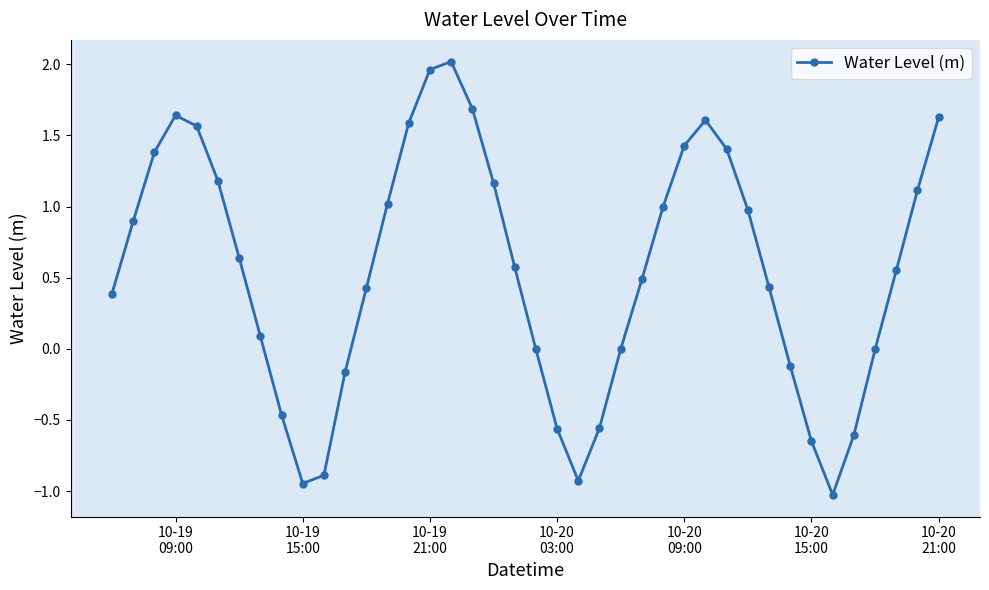

What is the difference between the maximum and minimum values?

3.0